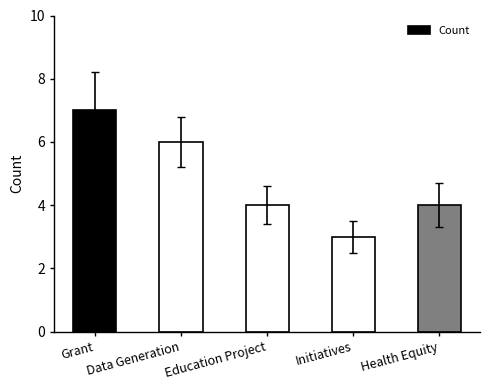

Reading right to left, list all the values displayed in this chart.

4	3	4	6	7